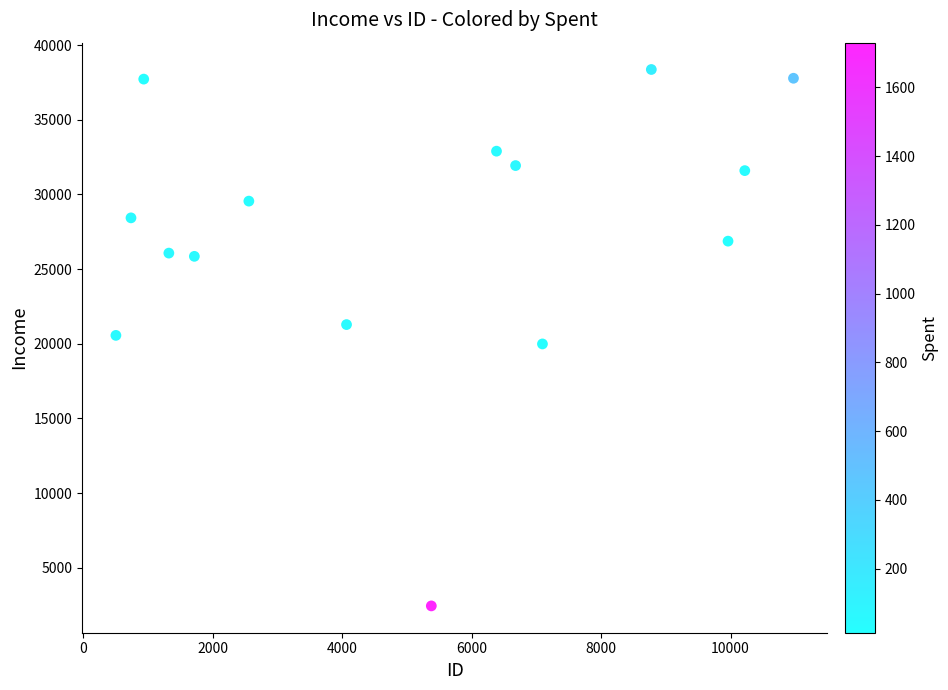

What is the range of X values (max minus min)?

10468